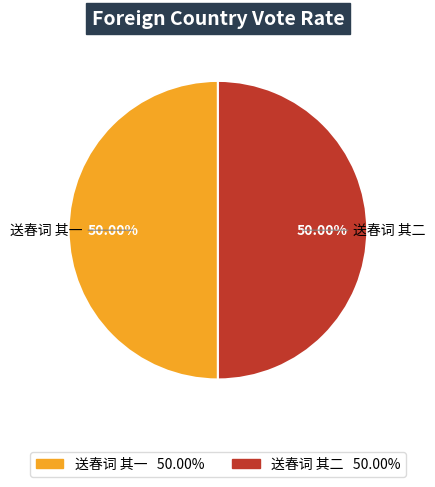

Combined, do 送春词 其一 and 送春词 其二 account for over 50%?

Yes